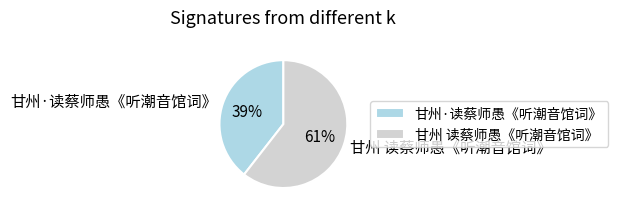

To the nearest percent, what percentage of the pie is 甘州 读蔡师愚《听潮音馆词》?

61%